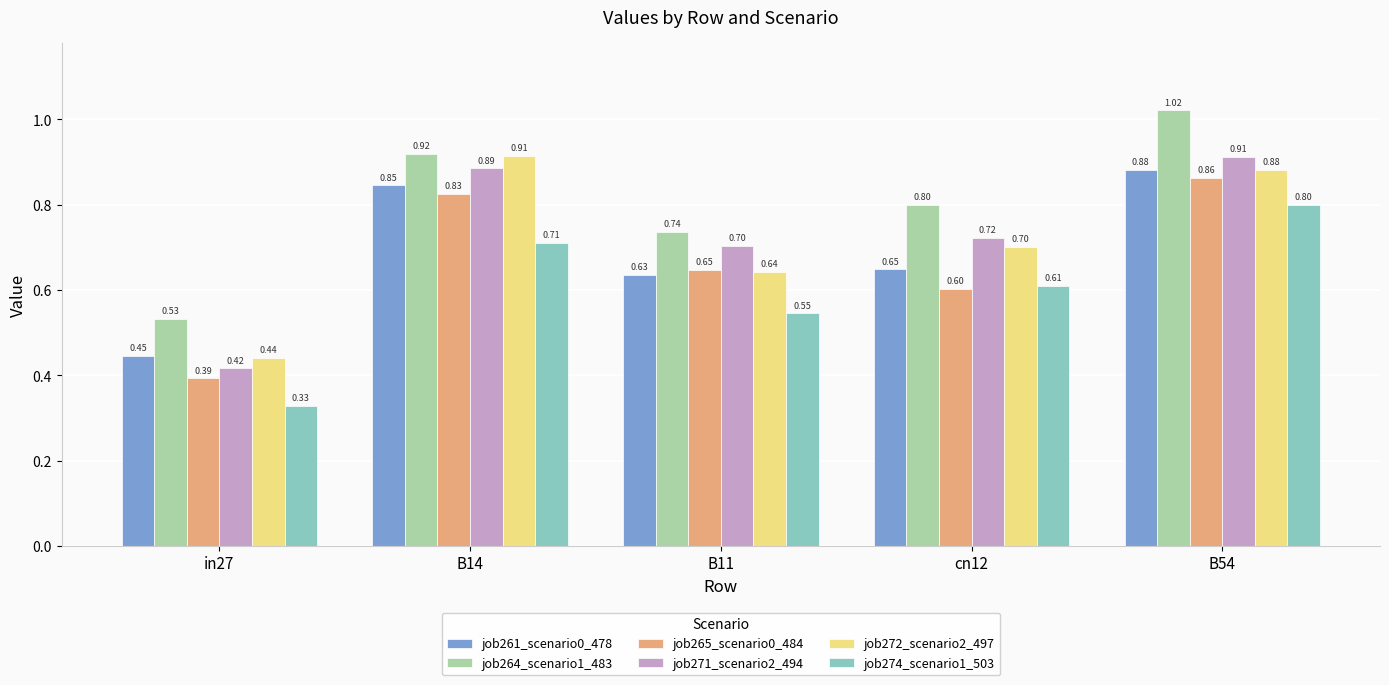

What is the value of the job274_scenario1_503 bar at the 4th from the left?

0.6